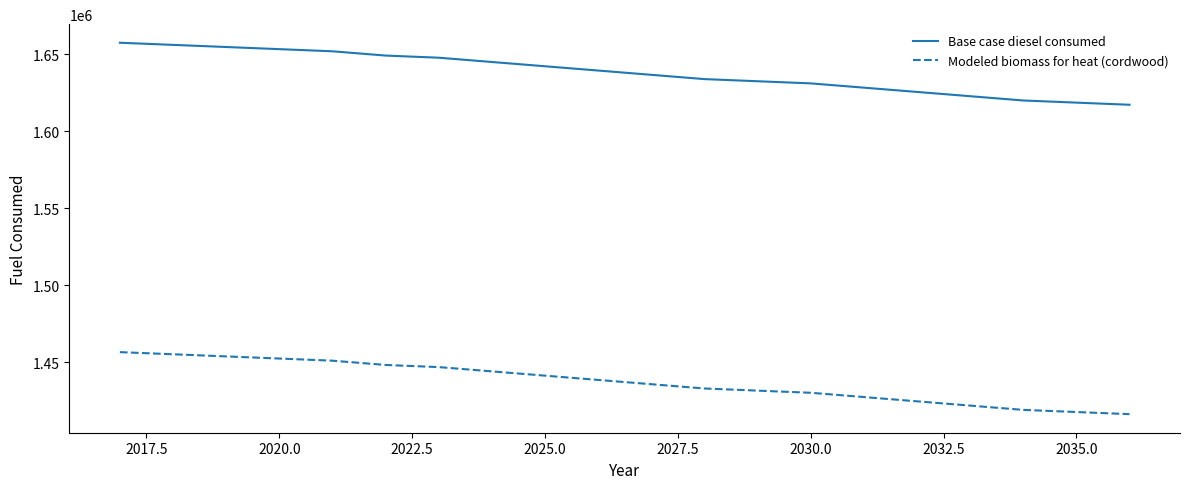

True or false: Base case diesel consumed and Modeled biomass for heat (cordwood) cross at least once.

False